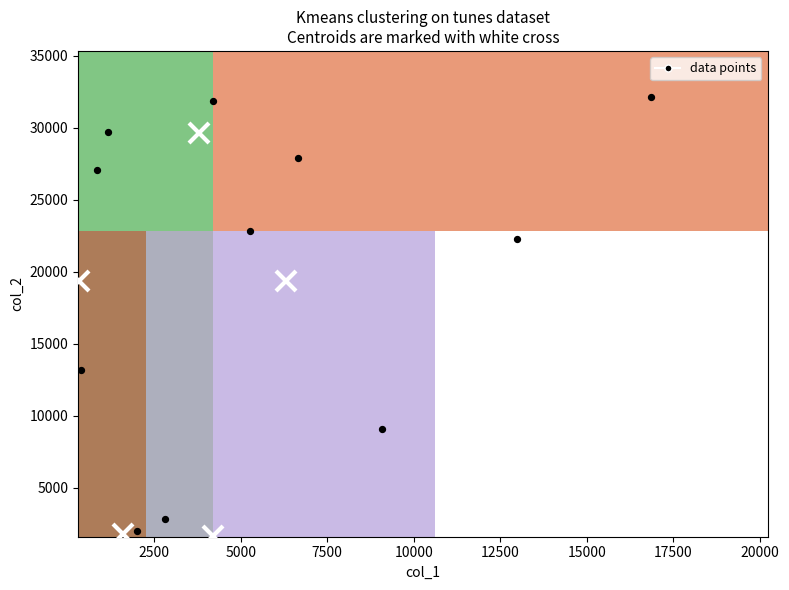

What is the average X value?

5663